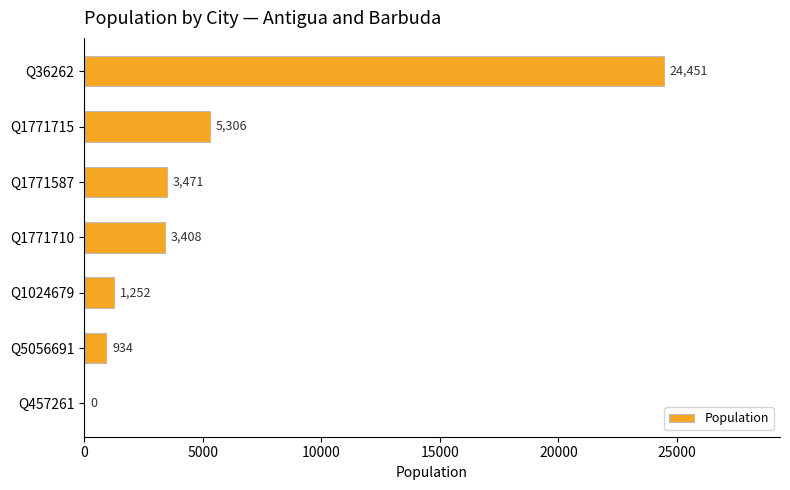

Is it true that the value at Q457261 is 11816?

False